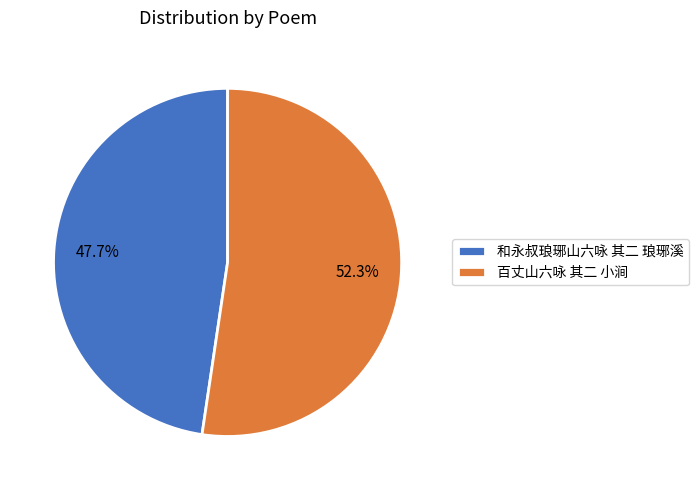

What percentage do 和永叔琅琊山六咏 其二 琅琊溪 and 百丈山六咏 其二 小涧 together represent?

100.0%